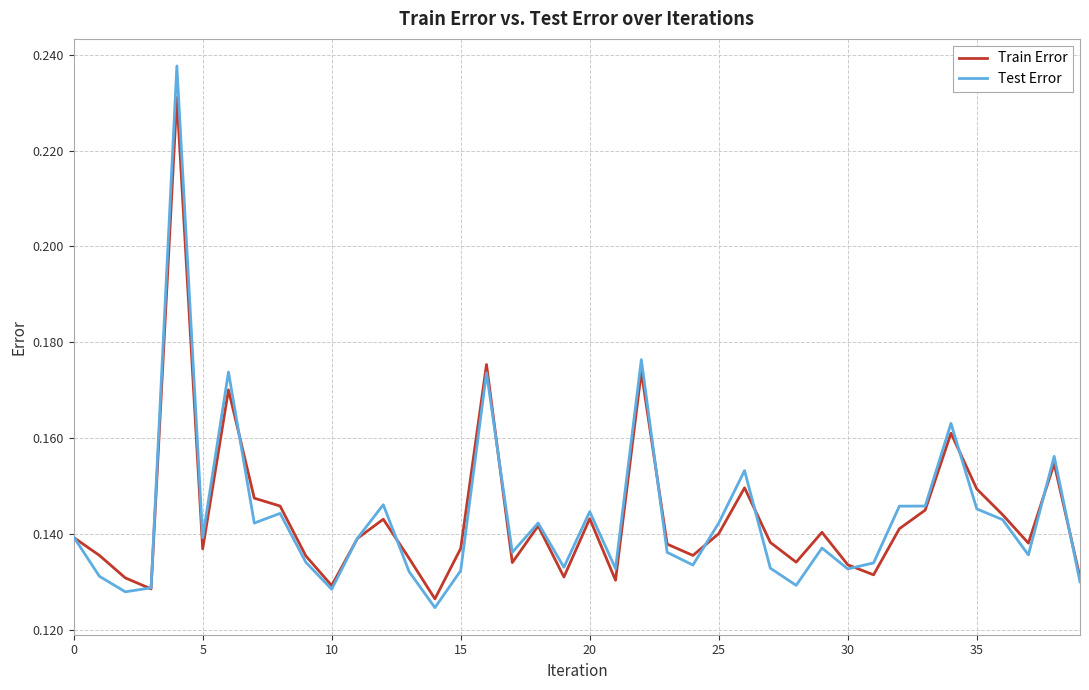

Does the chart have visible grid lines?

Yes